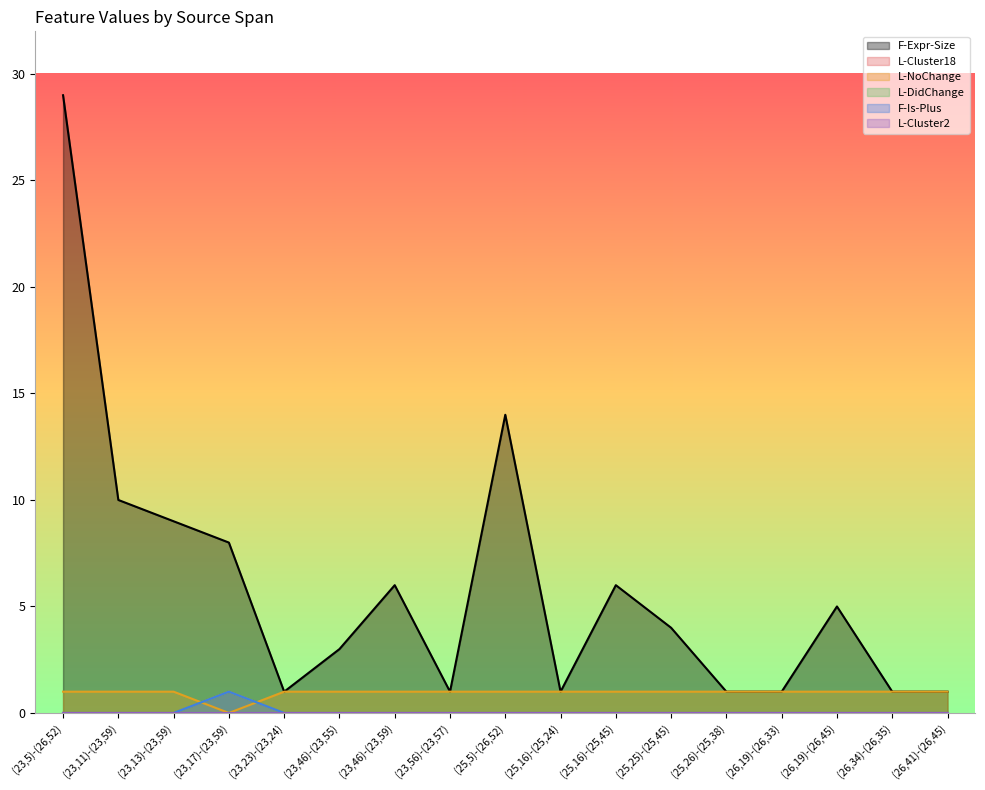

True or false: L-NoChange and L-DidChange intersect in this chart.

True